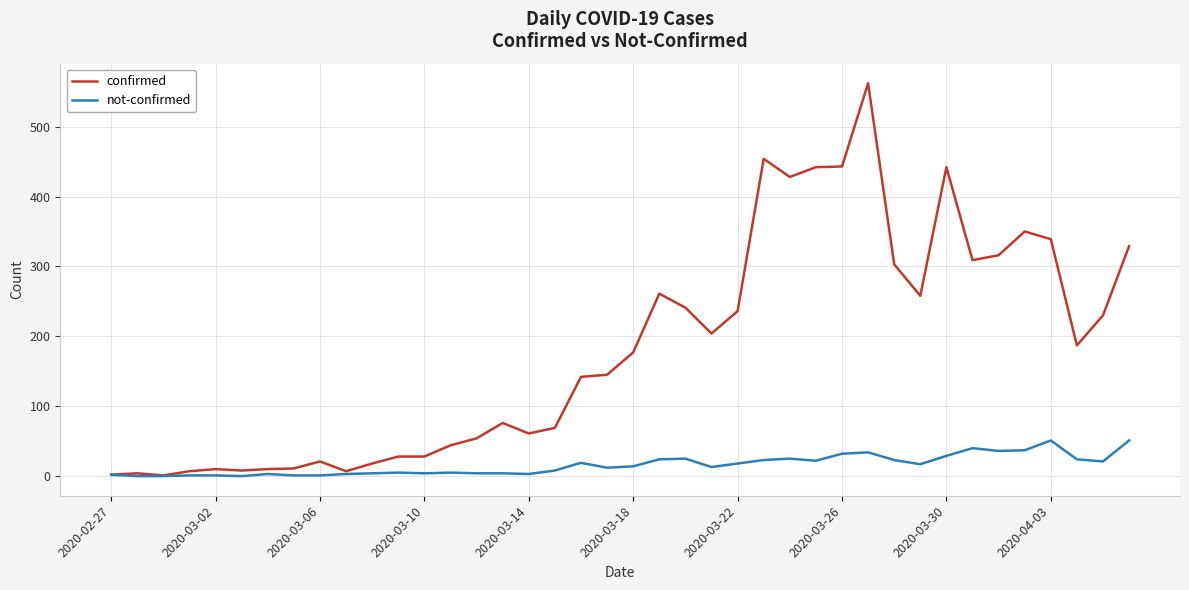

What is the maximum value for not-confirmed?

51